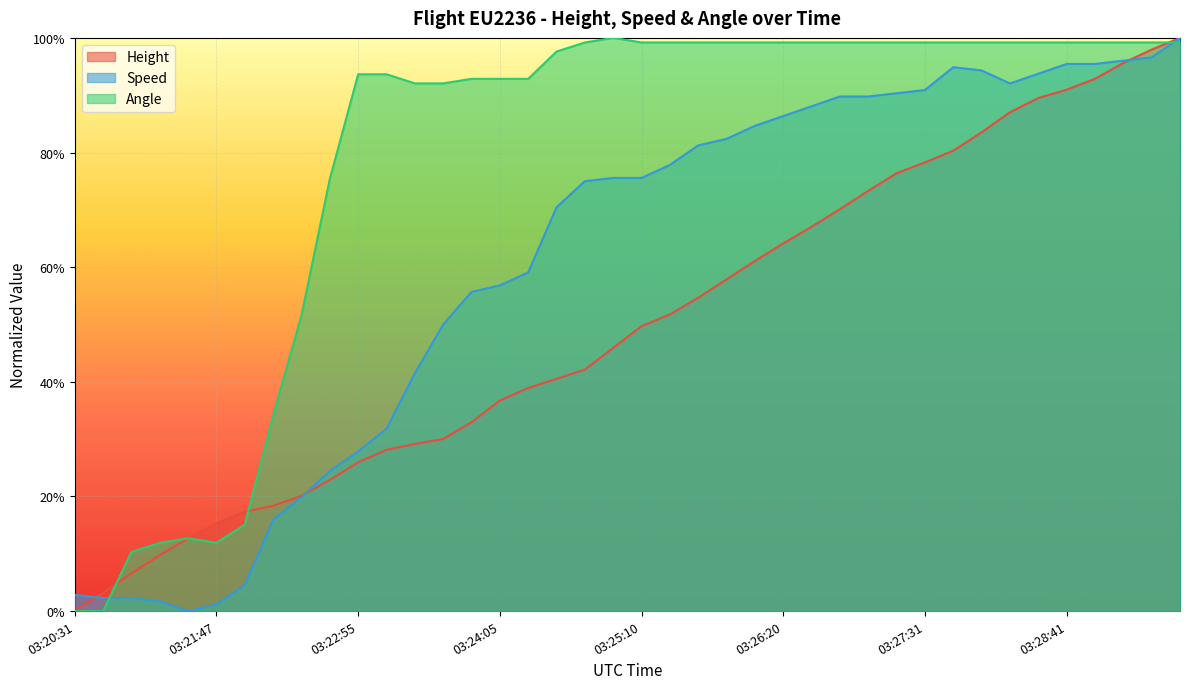

Is it true that Speed equals 0.1 at 03:22:15?

False